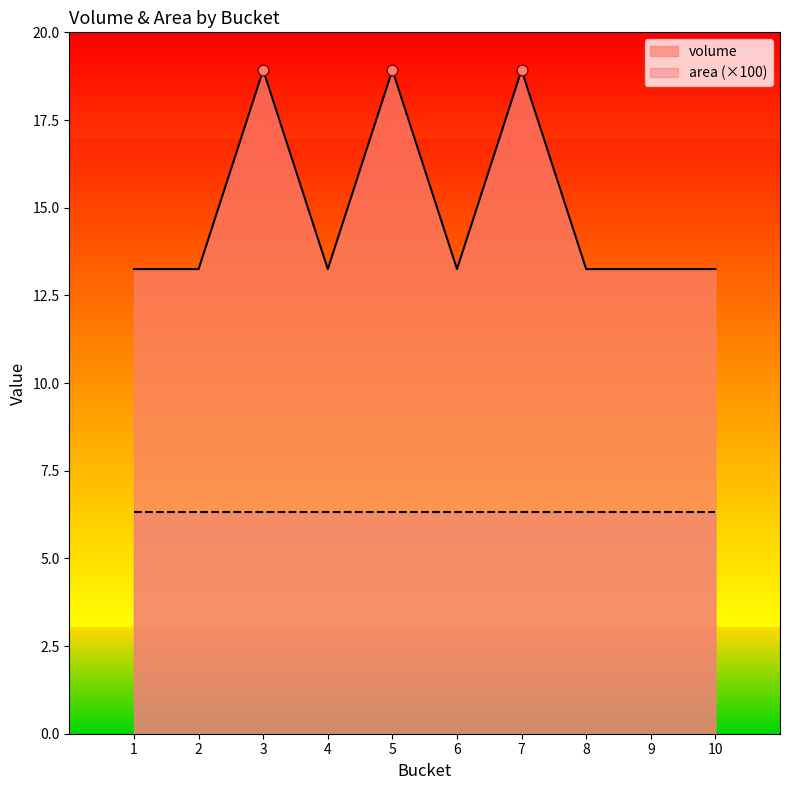

What is the ratio of the value at 7 to the value at 5?

1.0